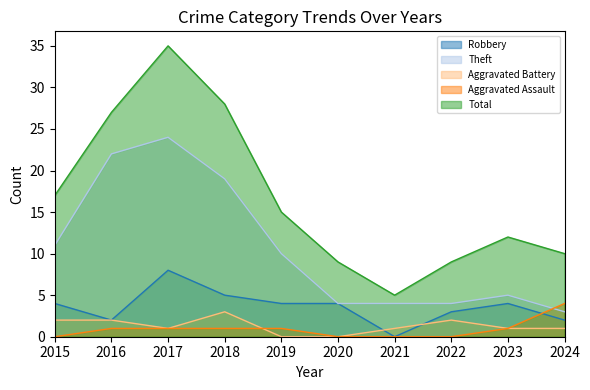

At which label is Theft closest to 13?

2015